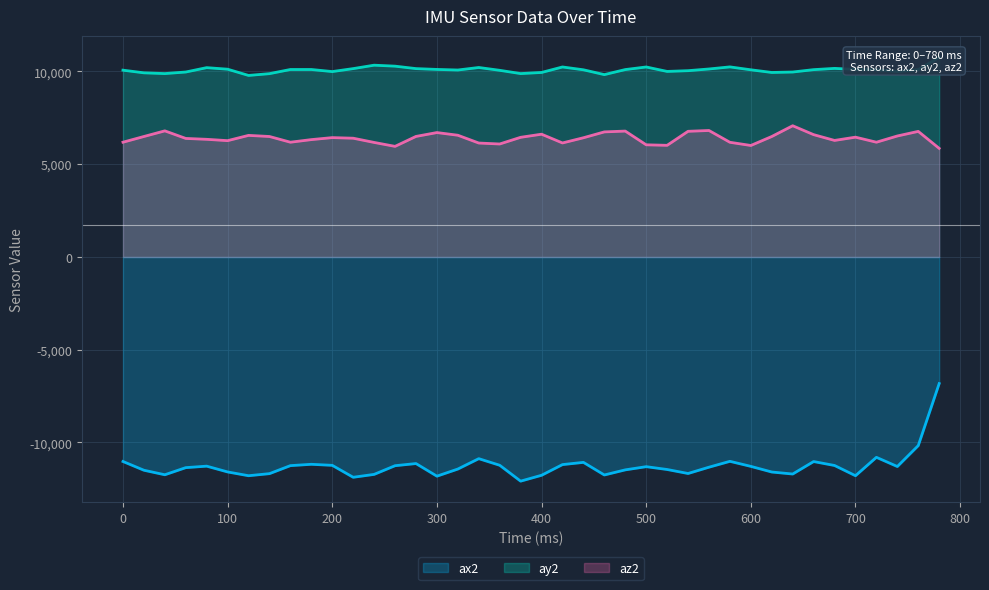

Which label corresponds to the smallest value in the chart?

380